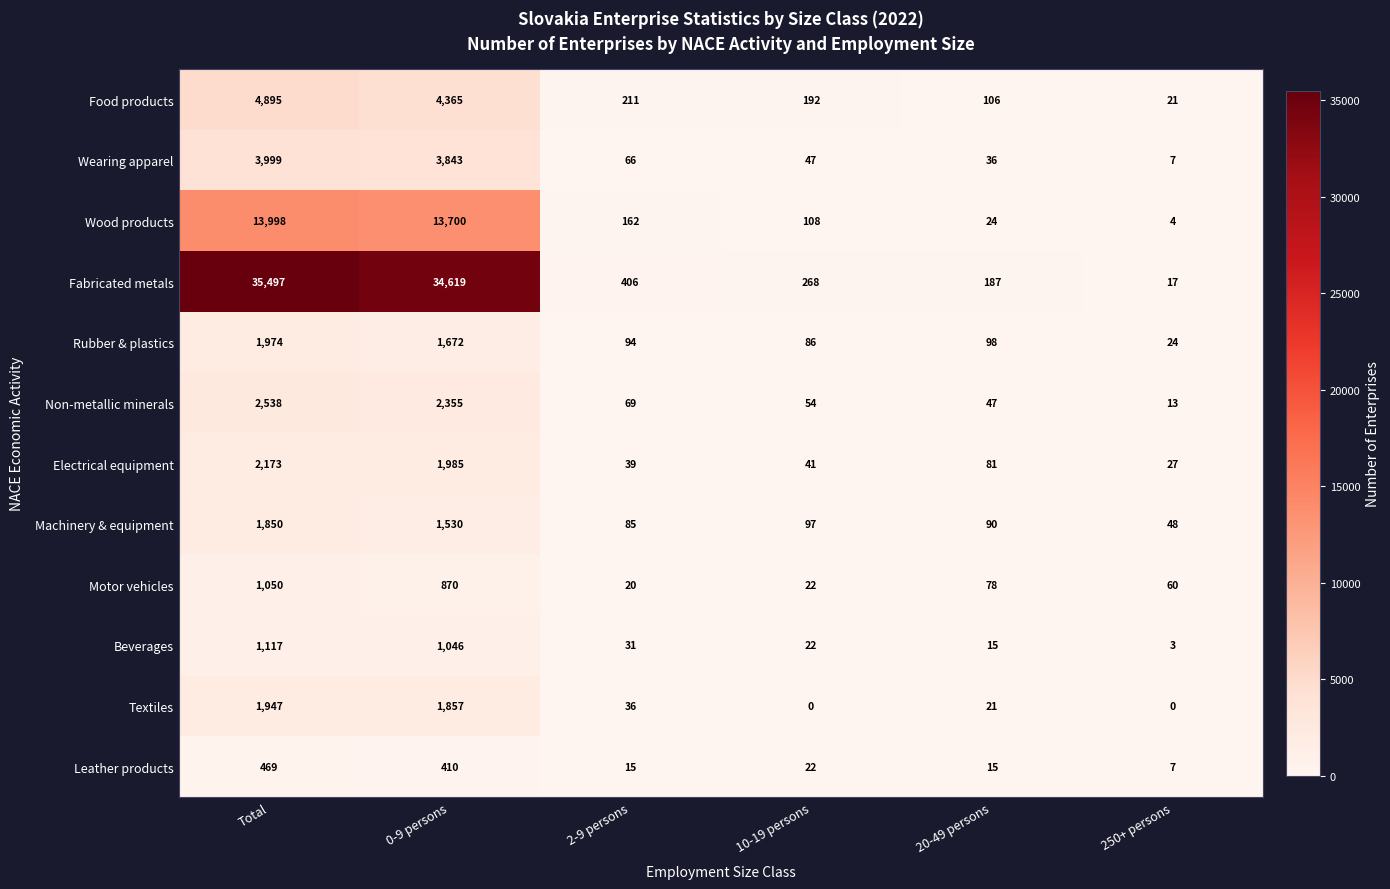

How many series are shown in this chart?

12